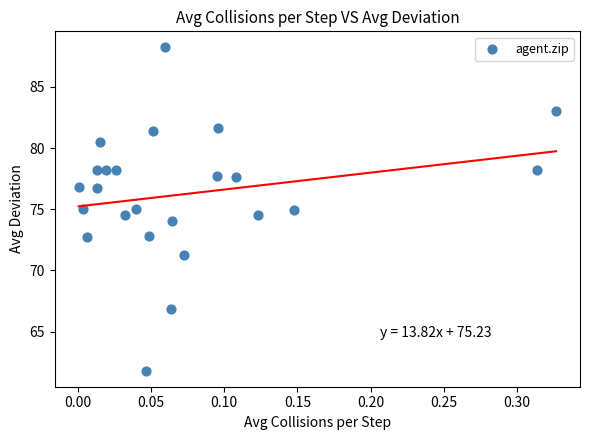

What is the range of Y values (max minus min)?

26.4